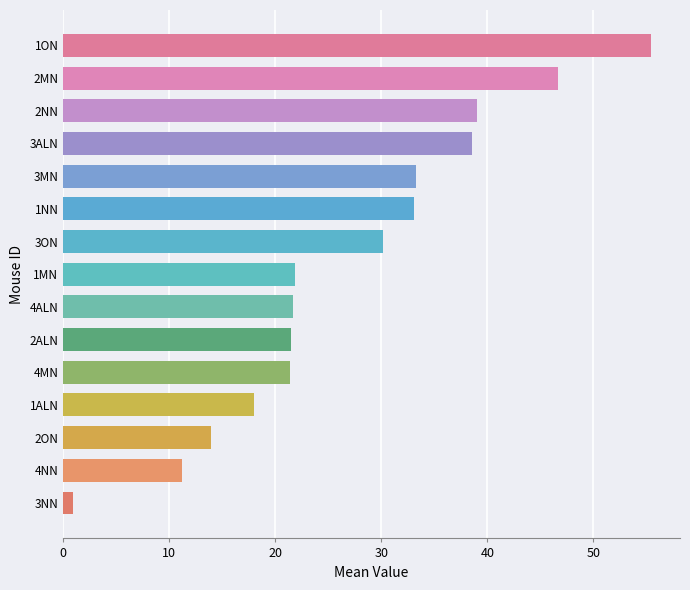

At which label is the value closest to 28?

3ON